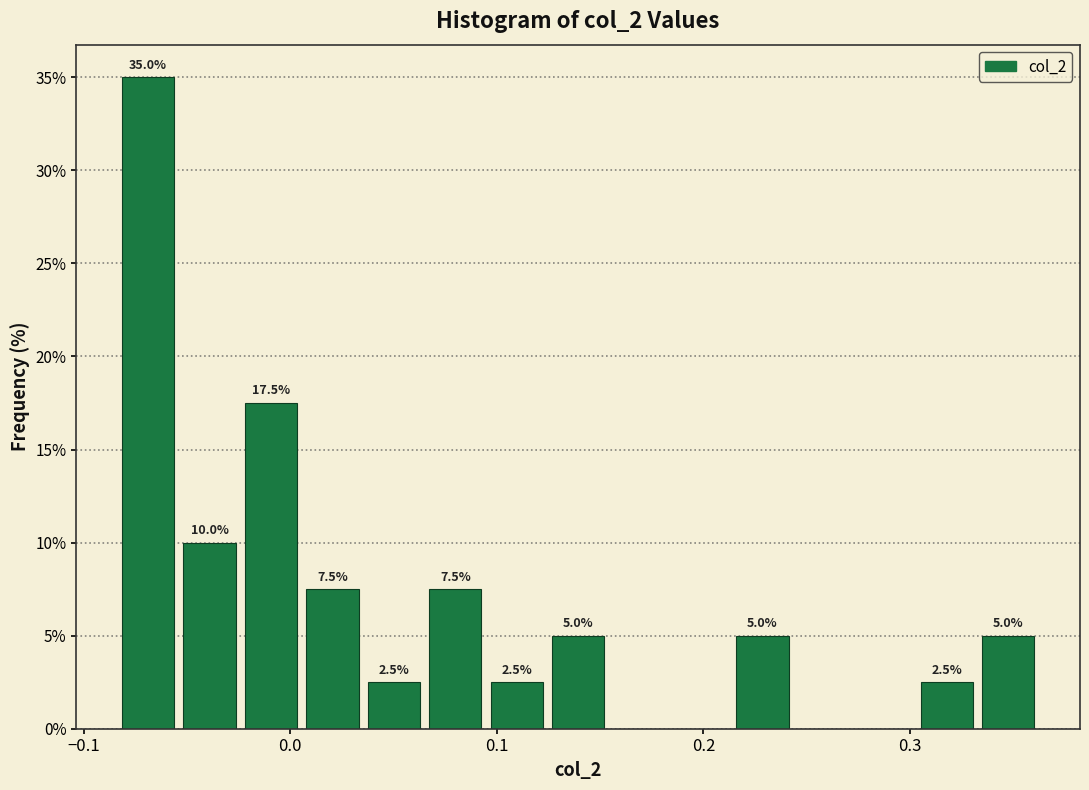

Read against the x-axis, roughly where is the centre of the tallest bar?

-0.07